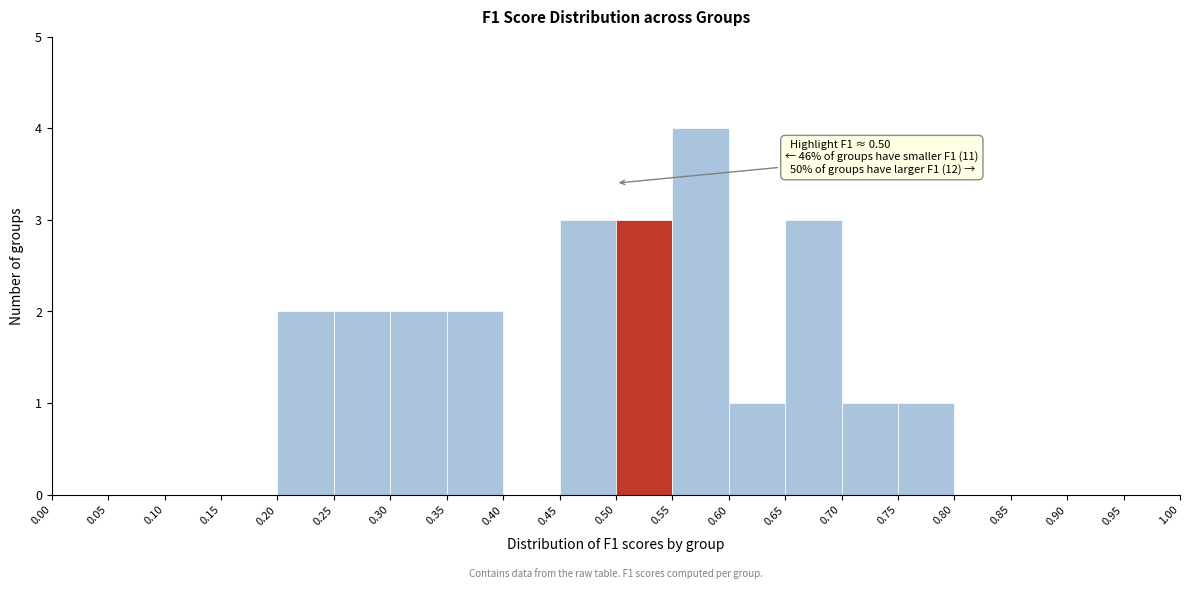

Over which range of the x-axis is the bar tallest?

0.55 to 0.60